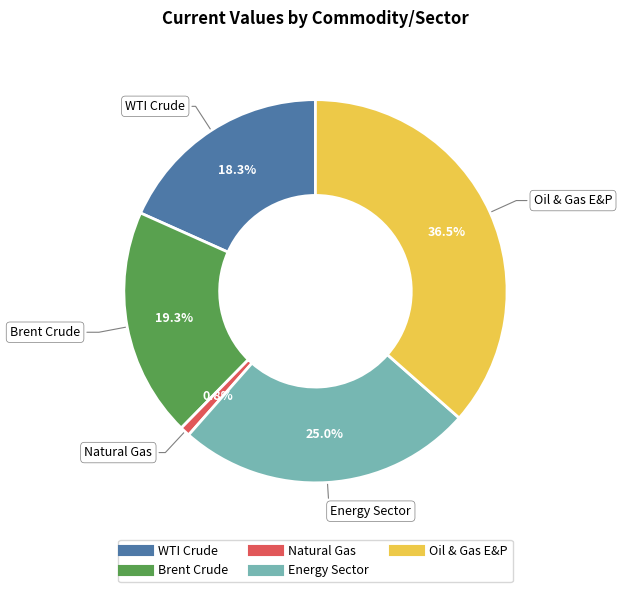

Which has a higher value, WTI Crude or Brent Crude?

Brent Crude